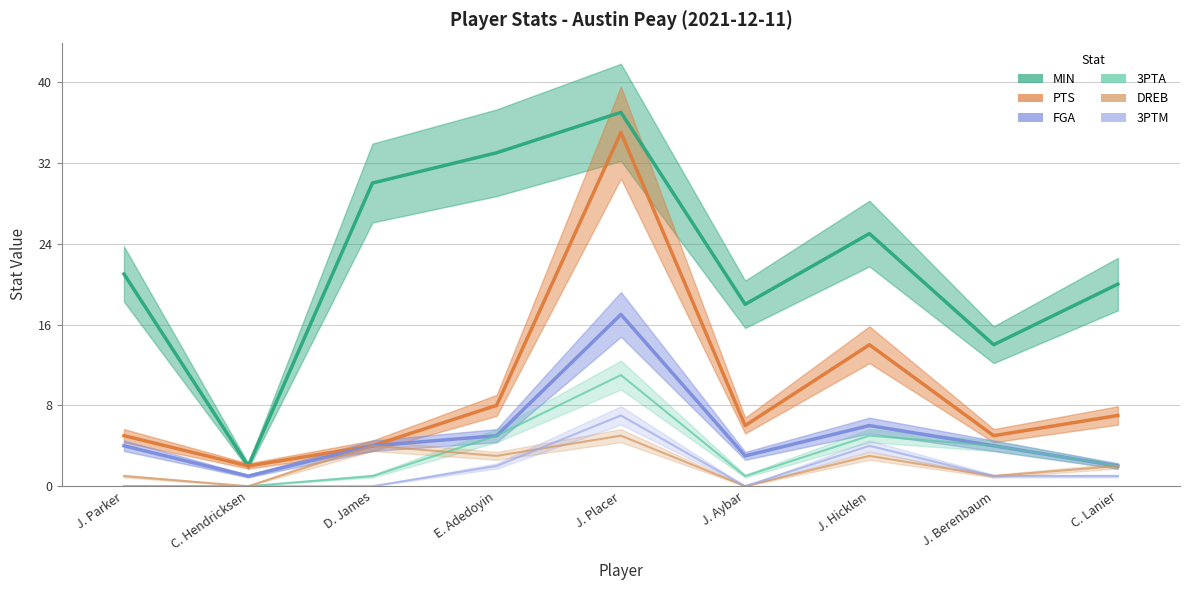

At which category does the chart reach its peak across all series?

J. Placer